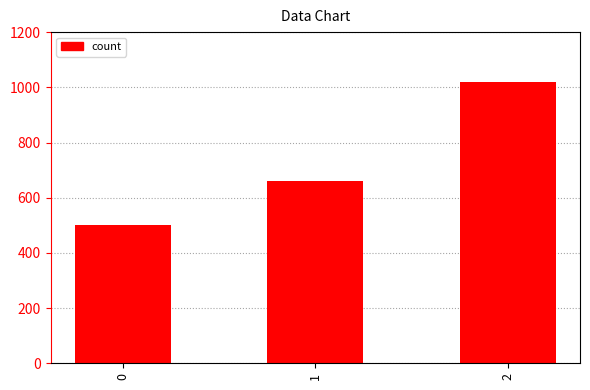

Reading left to right, list all the values displayed in this chart.

0=500	1=660	2=1020